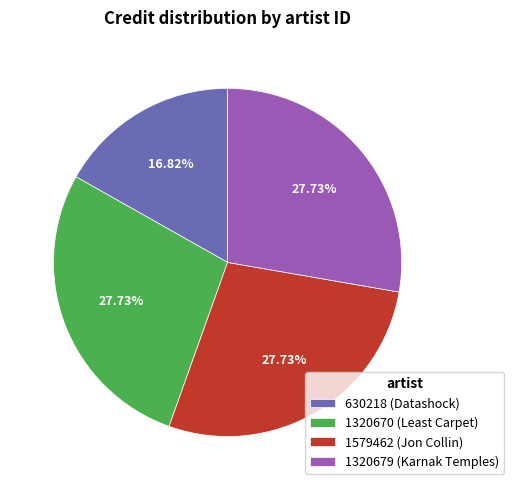

Combined, do 1579462 (Jon Collin) and 1320679 (Karnak Temples) account for over 50%?

Yes